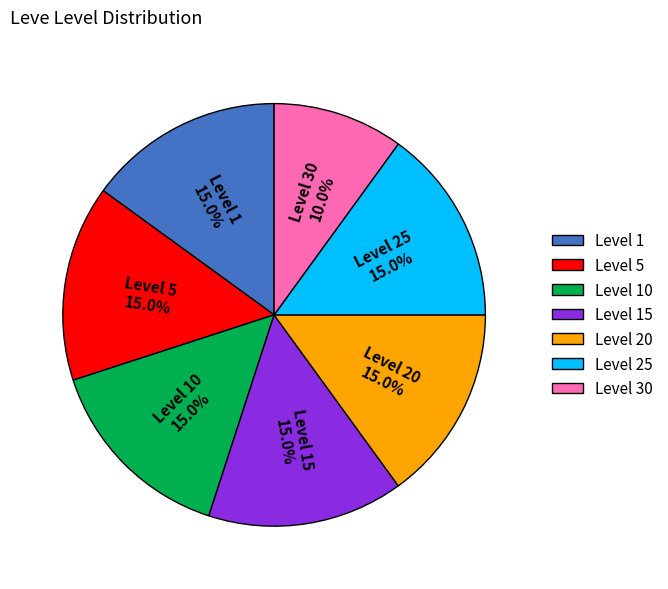

Is there any slice that represents more than half of the pie?

No